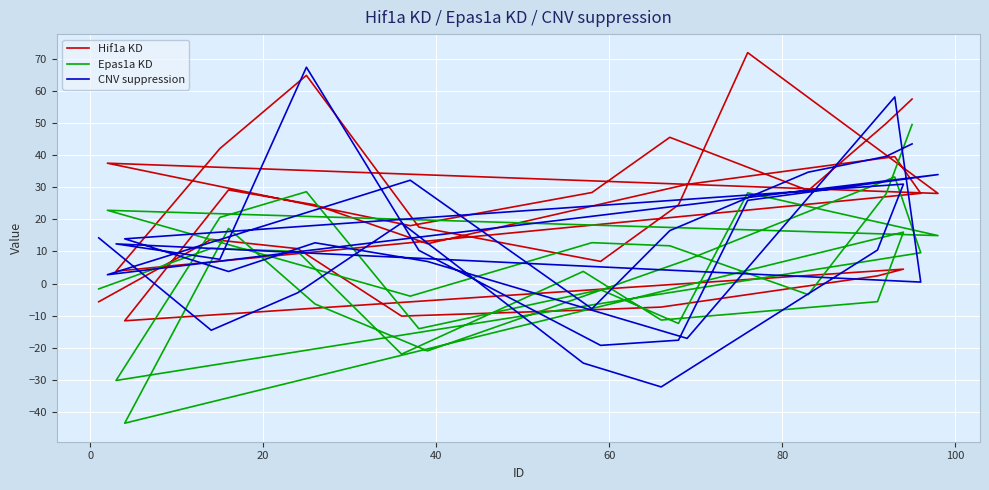

In Hif1a KD, how many points are lower than both neighbors (excluding endpoints)?

8